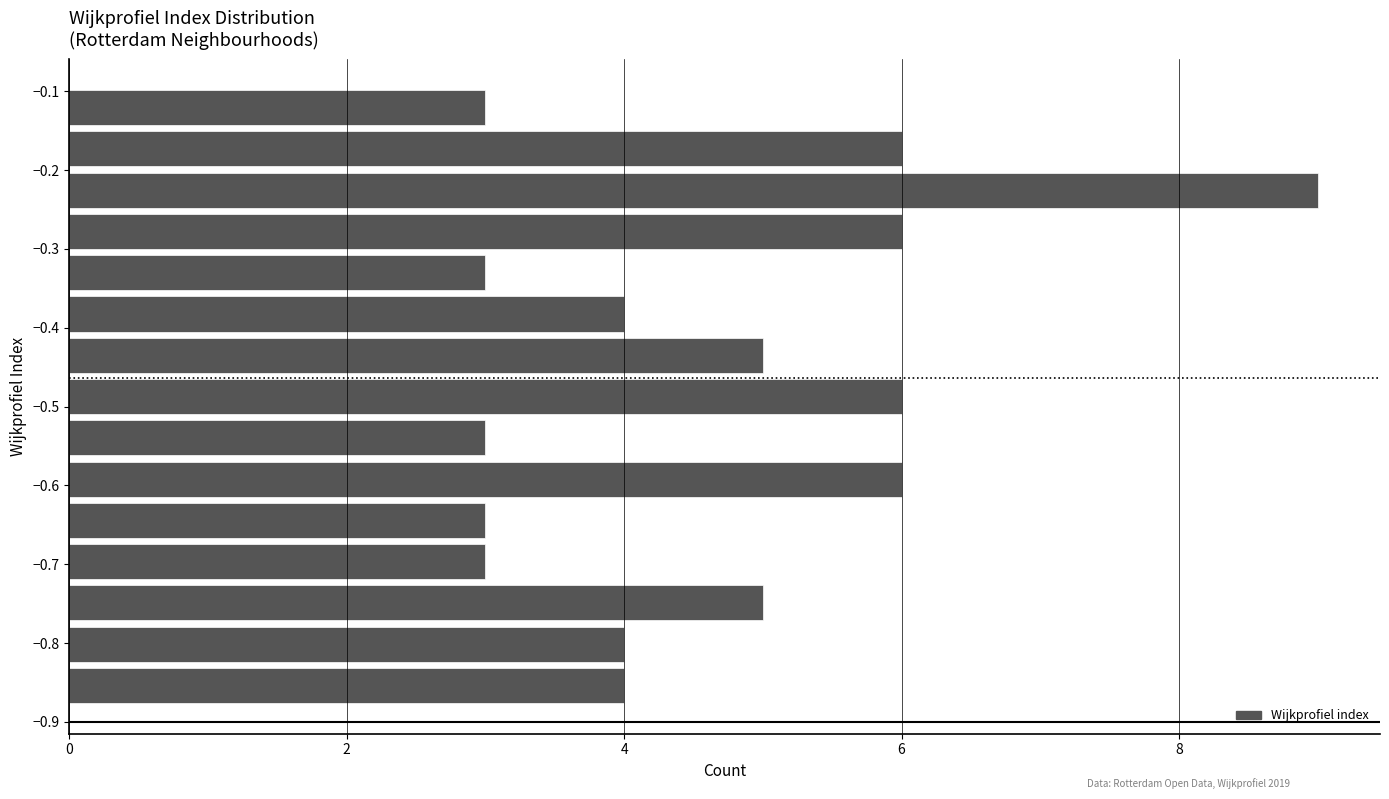

Reading bottom to top, transcribe this chart: for each bar, give the range it covers on the y-axis and its length. Neither the bar edges nor the lengths are printed on the chart, so give them approximately, as read against the axes.

-0.88 to -0.83: 4
-0.83 to -0.78: 4
-0.78 to -0.72: 5
-0.72 to -0.67: 3
-0.67 to -0.62: 3
-0.62 to -0.57: 6
-0.57 to -0.51: 3
-0.51 to -0.46: 6
-0.46 to -0.41: 5
-0.41 to -0.36: 4
-0.36 to -0.30: 3
-0.30 to -0.25: 6
-0.25 to -0.20: 9
-0.20 to -0.15: 6
-0.15 to -0.09: 3